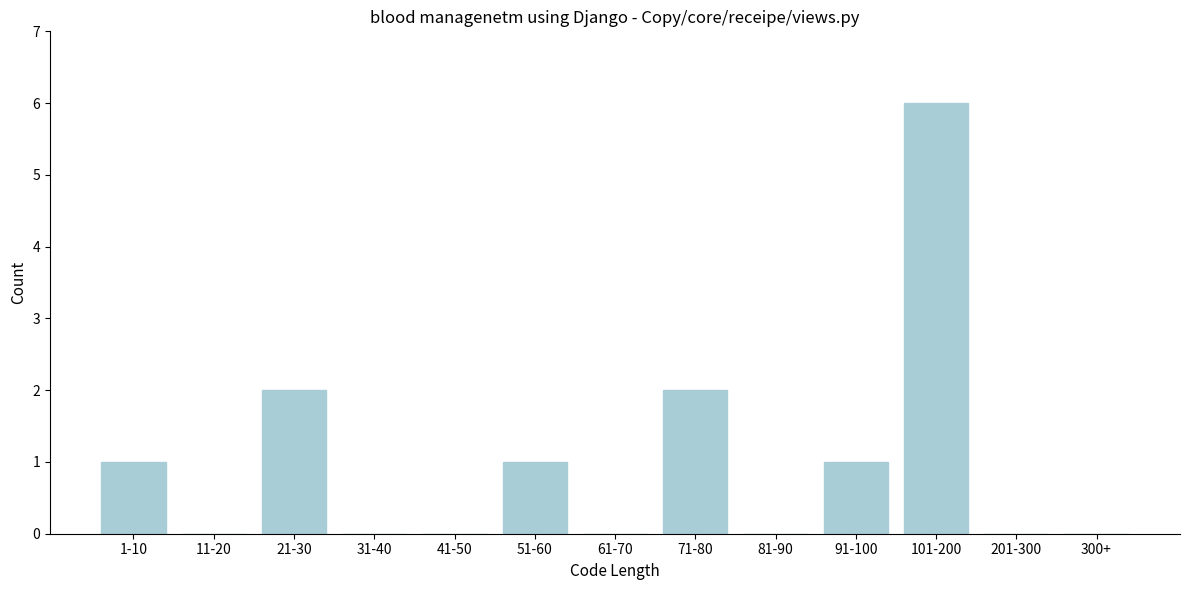

Reading left to right, what are all the values shown in this chart?

1-10=1	11-20=0	21-30=2	31-40=0	41-50=0	51-60=1	61-70=0	71-80=2	81-90=0	91-100=1	101-200=6	201-300=0	300+=0